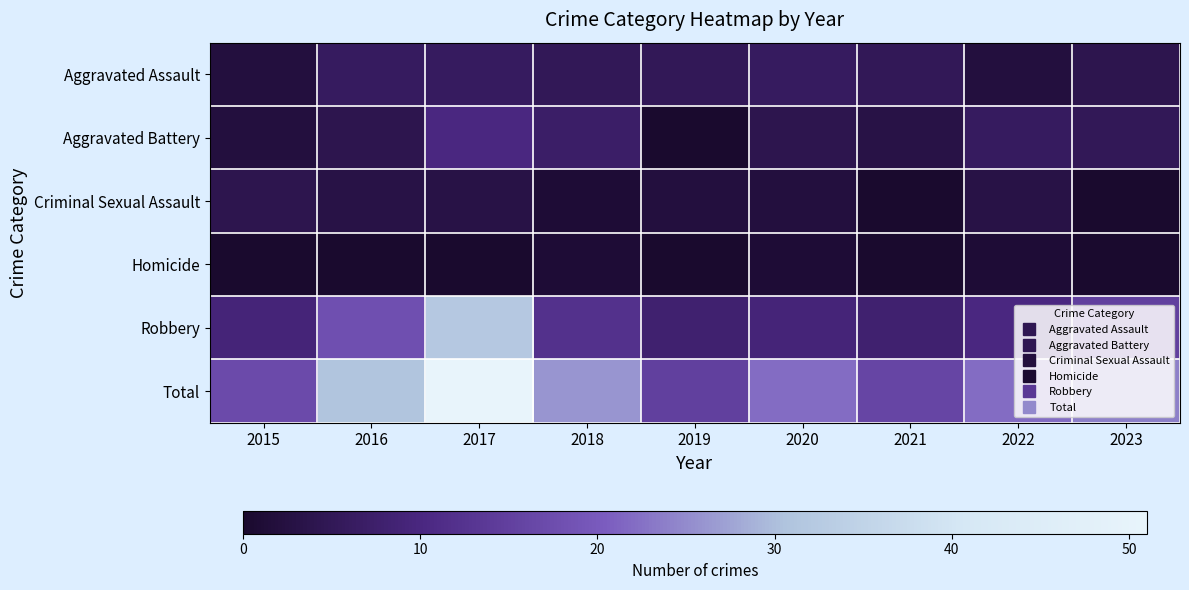

Reading right to left, extract all data points from this chart.

Aggravated Assault: 2023=4	2022=2	2021=5	2020=6	2019=5	2018=5	2017=6	2016=6	2015=2
Aggravated Battery: 2023=5	2022=6	2021=3	2020=4	2019=0	2018=7	2017=10	2016=4	2015=2
Criminal Sexual Assault: 2023=0	2022=3	2021=0	2020=2	2019=2	2018=1	2017=3	2016=3	2015=4
Homicide: 2023=0	2022=1	2021=0	2020=1	2019=0	2018=1	2017=0	2016=0	2015=0
Robbery: 2023=15	2022=10	2021=8	2020=9	2019=8	2018=12	2017=32	2016=18	2015=9
Total: 2023=24	2022=22	2021=16	2020=22	2019=15	2018=26	2017=51	2016=31	2015=17